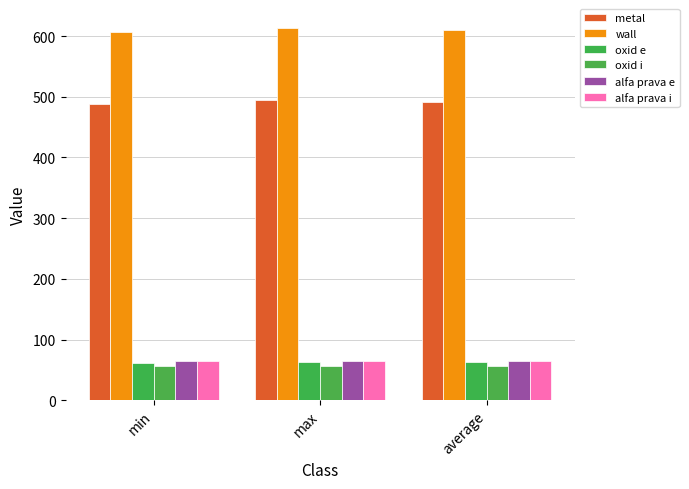

Which series changed the most between max and average?

wall